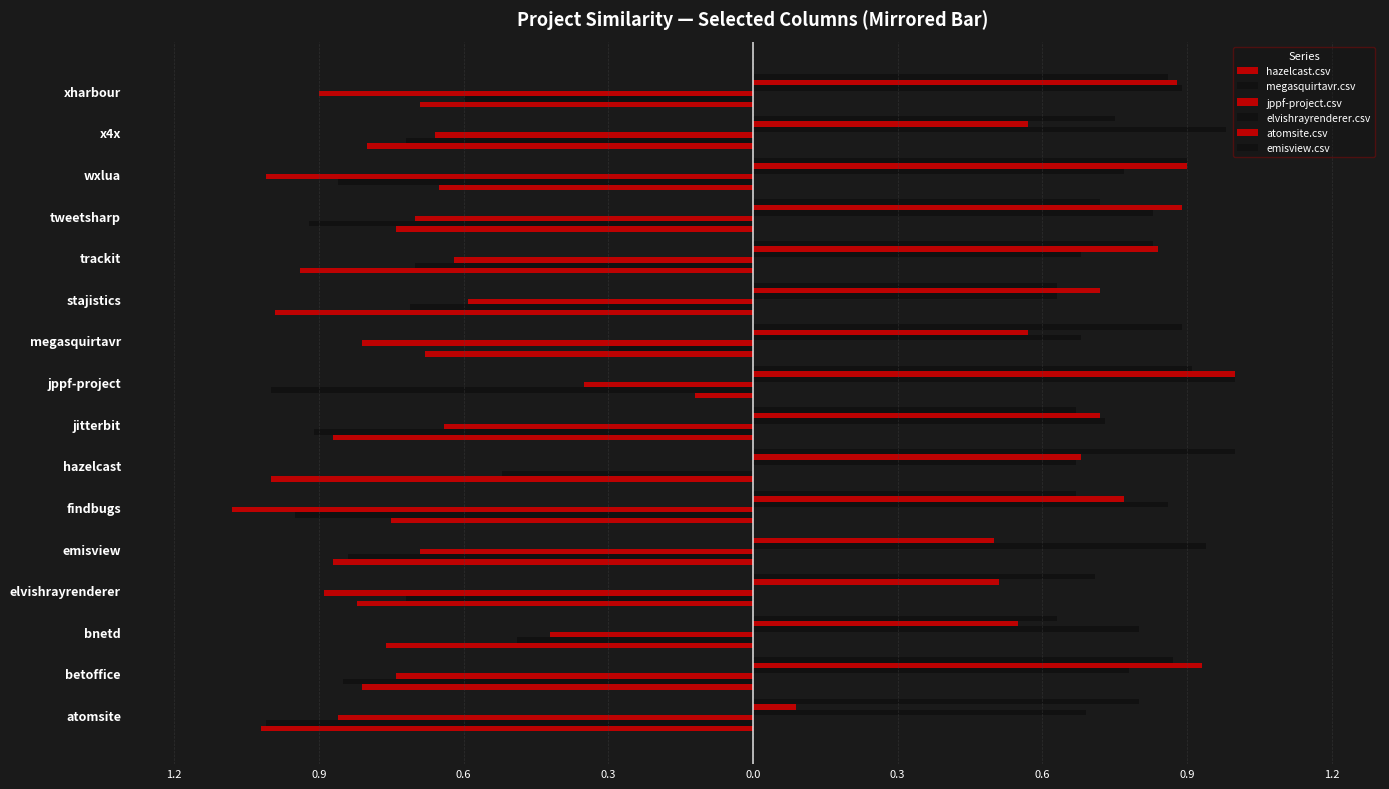

Reading left to right, extract all data points from this chart.

hazelcast.csv: -0.9	-0.7	-0.4	-0.9	-0.7	-1.1	0.0	-0.6	-0.3	-0.8	-0.6	-0.6	-0.7	-1.0	-0.7	-0.9
megasquirtavr.csv: -1.0	-0.8	-0.5	-0.7	-0.8	-0.9	-0.5	-0.9	-1.0	-0.3	-0.7	-0.7	-0.9	-0.9	-0.7	-0.6
jppf-project.csv: -1.0	-0.8	-0.8	-0.8	-0.9	-0.8	-1.0	-0.9	-0.1	-0.7	-1.0	-0.9	-0.7	-0.7	-0.8	-0.7
elvishrayrenderer.csv: 0.7	0.8	0.8	0.0	0.9	0.9	0.7	0.7	1.0	0.7	0.6	0.7	0.8	0.8	1.0	0.9
atomsite.csv: 0.1	0.9	0.6	0.5	0.5	0.8	0.7	0.7	1.0	0.6	0.7	0.8	0.9	0.9	0.6	0.9
emisview.csv: 0.8	0.9	0.6	0.7	0.0	0.7	1.0	0.7	0.9	0.9	0.6	0.8	0.7	0.9	0.8	0.9